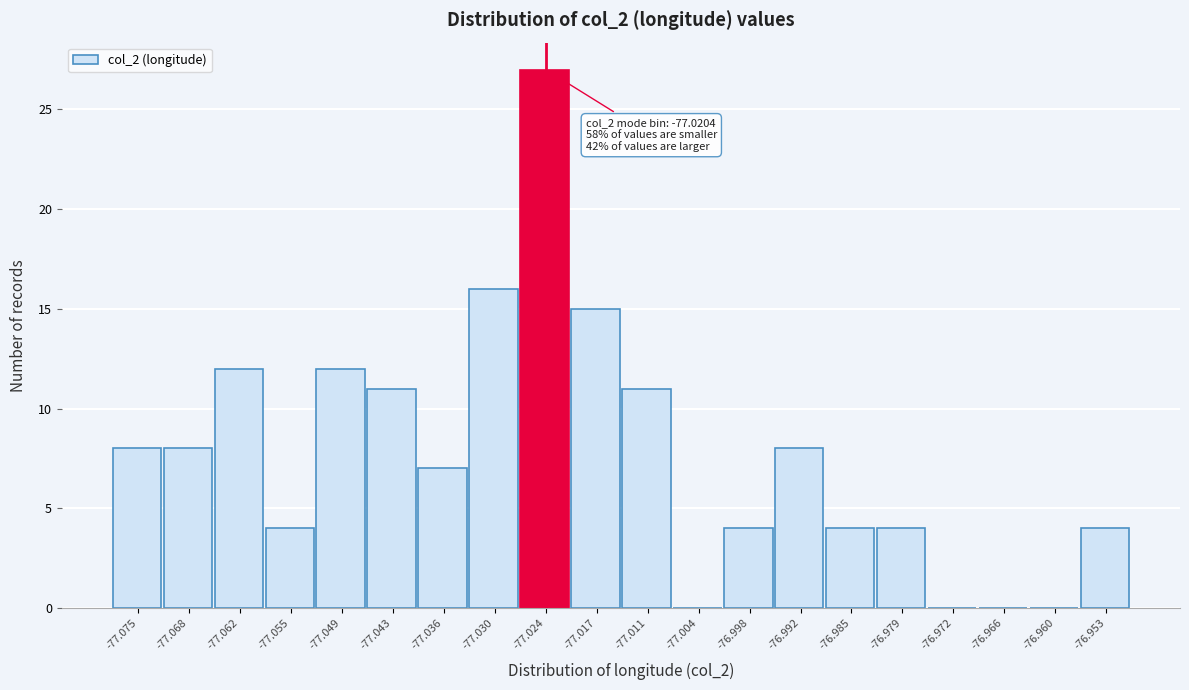

Reading left to right, extract all data points from this chart.

-77.075=8	-77.068=8	-77.062=12	-77.055=4	-77.049=12	-77.043=11	-77.036=7	-77.030=16	-77.024=27	-77.017=15	-77.011=11	-77.004=0	-76.998=4	-76.992=8	-76.985=4	-76.979=4	-76.972=0	-76.966=0	-76.960=0	-76.953=4